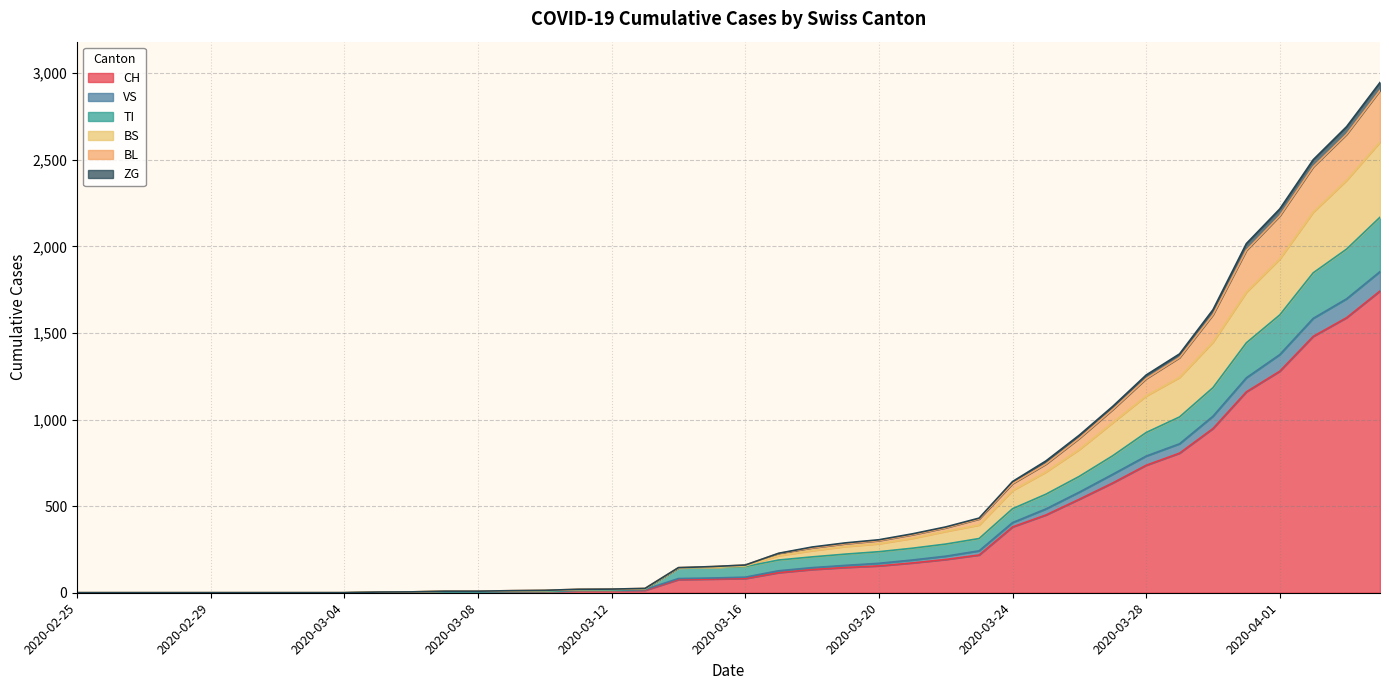

The value of CH at 2020-03-26 is 123. True or false?

False